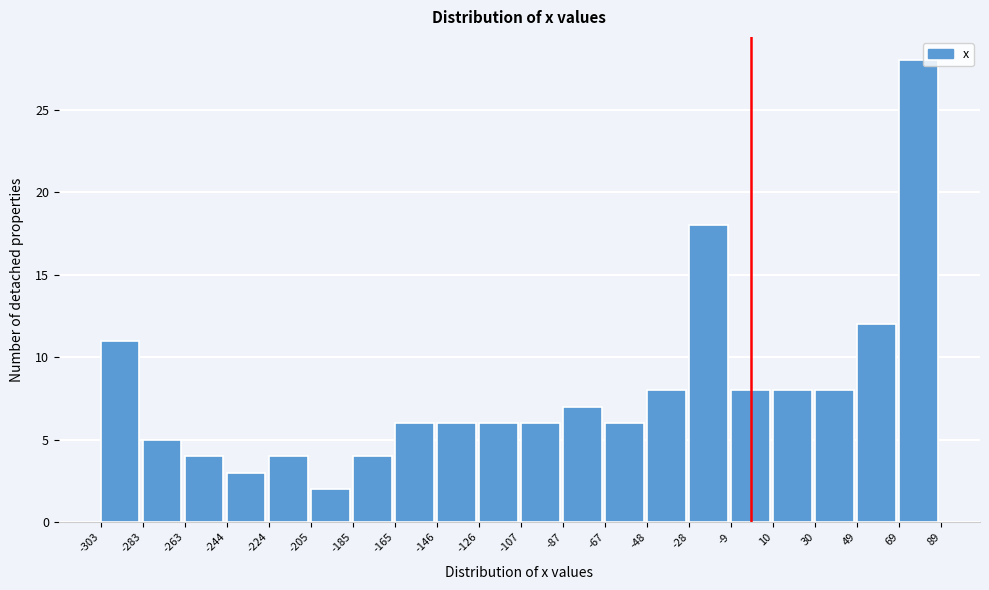

Reading left to right, transcribe this chart: for each bar, give the range it covers on the x-axis and its height. The values are not printed on the chart, so give them approximately, as read against the axis.

-303 to -283: 11
-283 to -263: 5
-263 to -244: 4
-244 to -224: 3
-224 to -205: 4
-205 to -185: 2
-185 to -165: 4
-165 to -146: 6
-146 to -126: 6
-126 to -107: 6
-107 to -87: 6
-87 to -67: 7
-67 to -48: 6
-48 to -28: 8
-28 to -9: 18
-9 to 10: 8
10 to 30: 8
30 to 49: 8
49 to 69: 12
69 to 89: 28